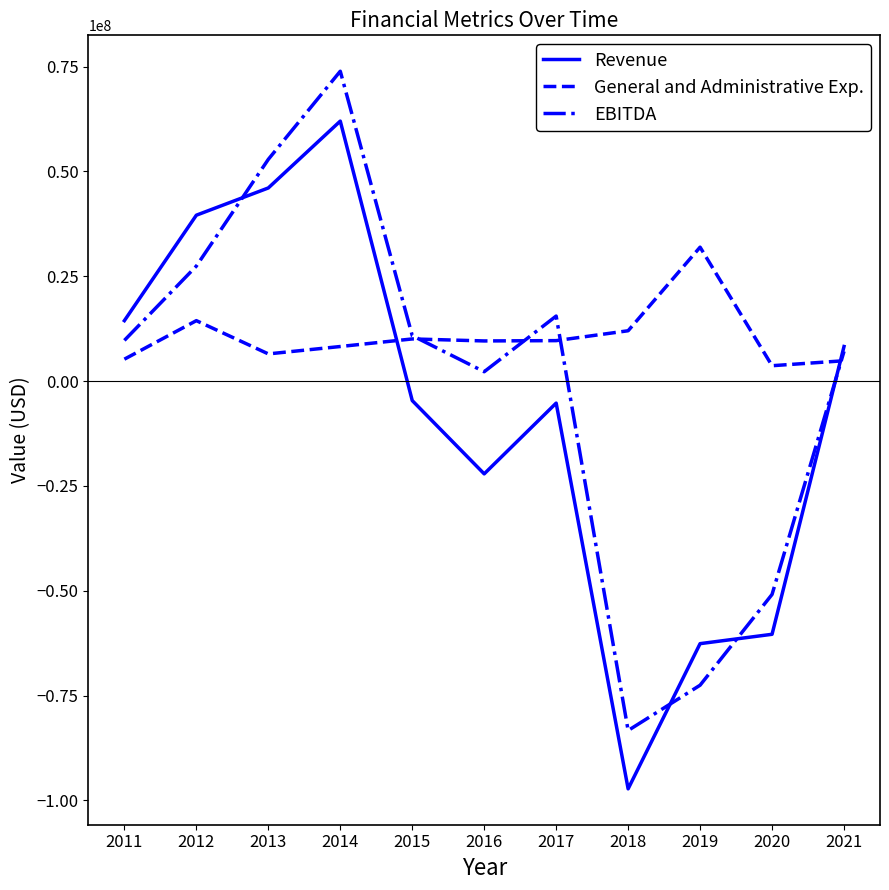

What is the sum of the Revenue values at 2020 and 2012?

-20832677